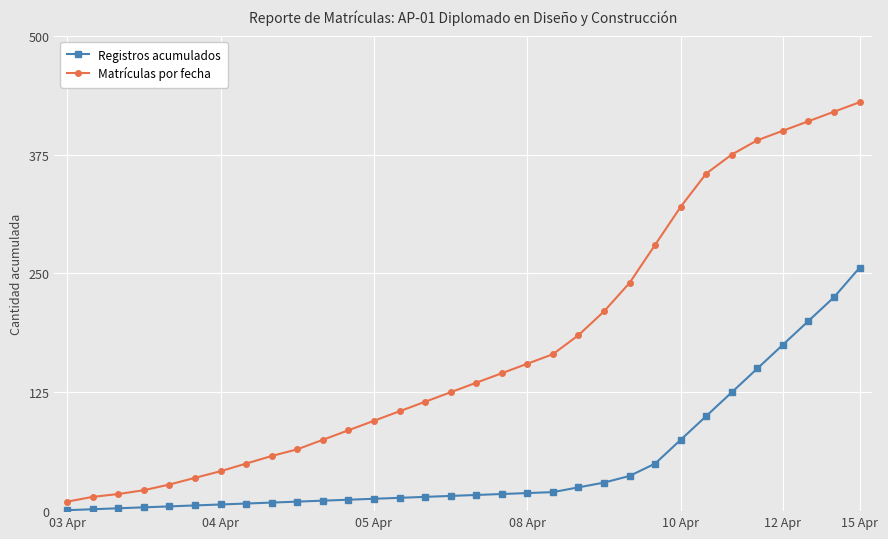

Which series has the largest range (max minus min)?

Matrículas por fecha